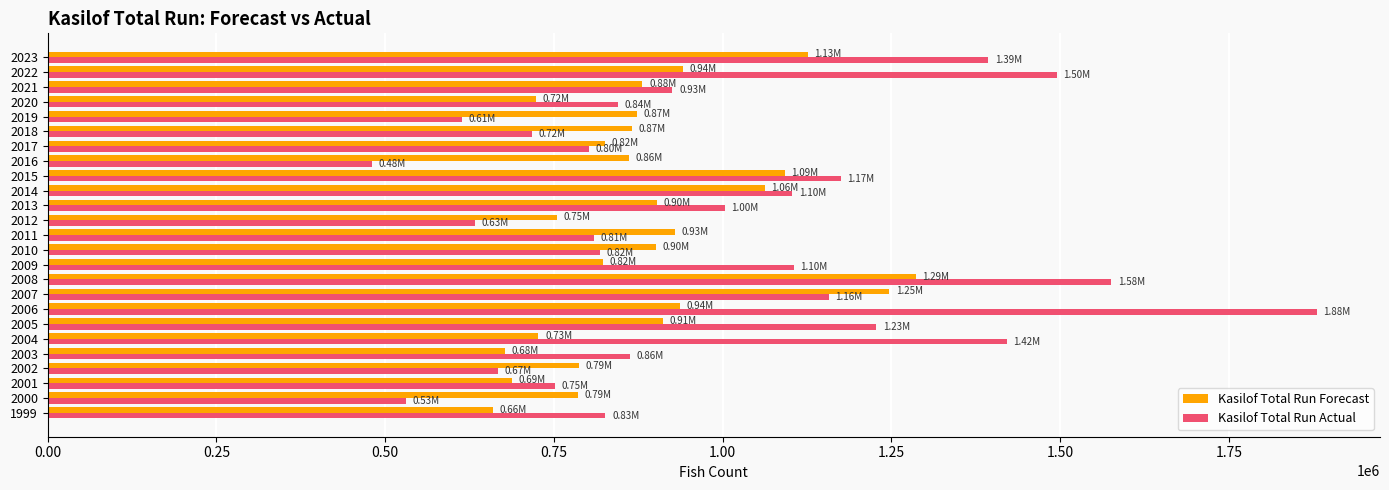

What is the average value of the Kasilof Total Run Actual series?

992653